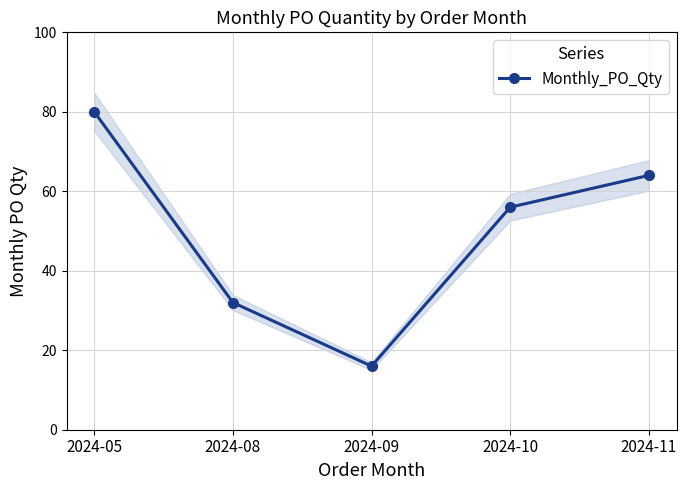

Rank the categories by value from lowest to highest.

2024-09, 2024-08, 2024-10, 2024-11, 2024-05